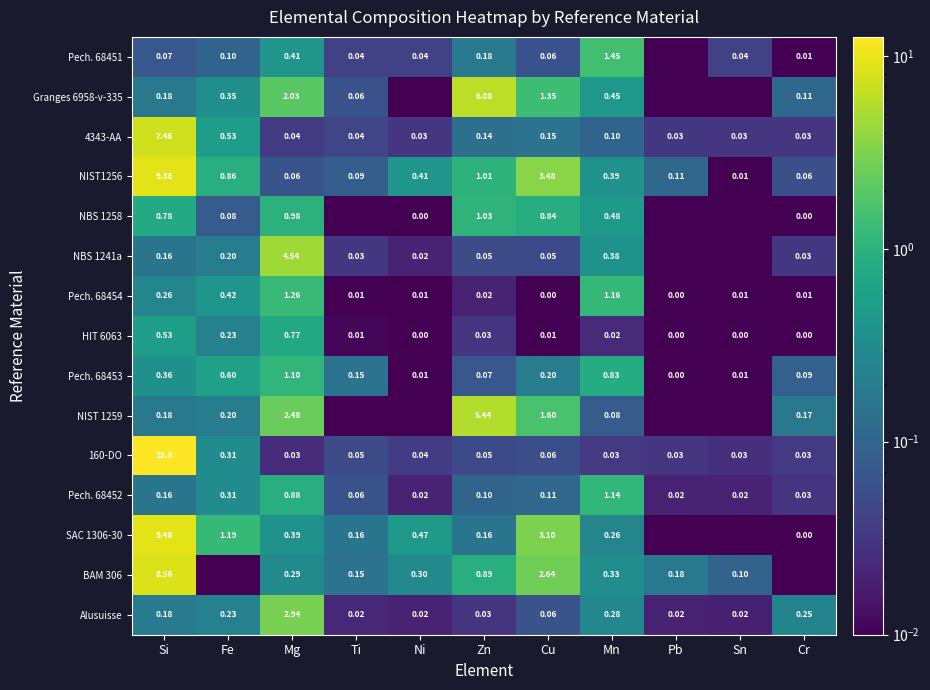

Is the value of Pech. 68451 at Ti greater than the value of Alusuisse at Ni?

Yes